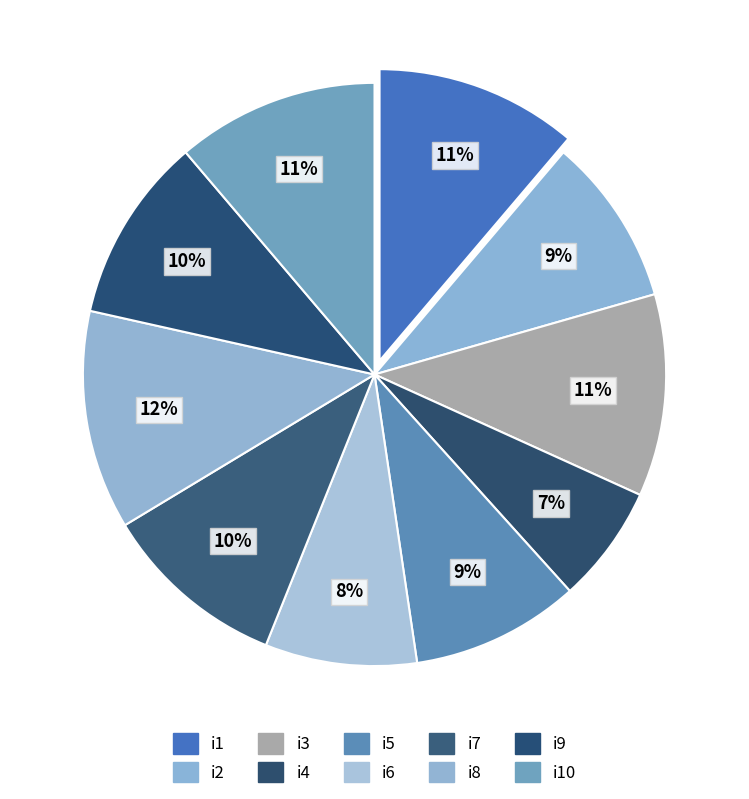

True or false: i6 accounts for 1% of the total.

False